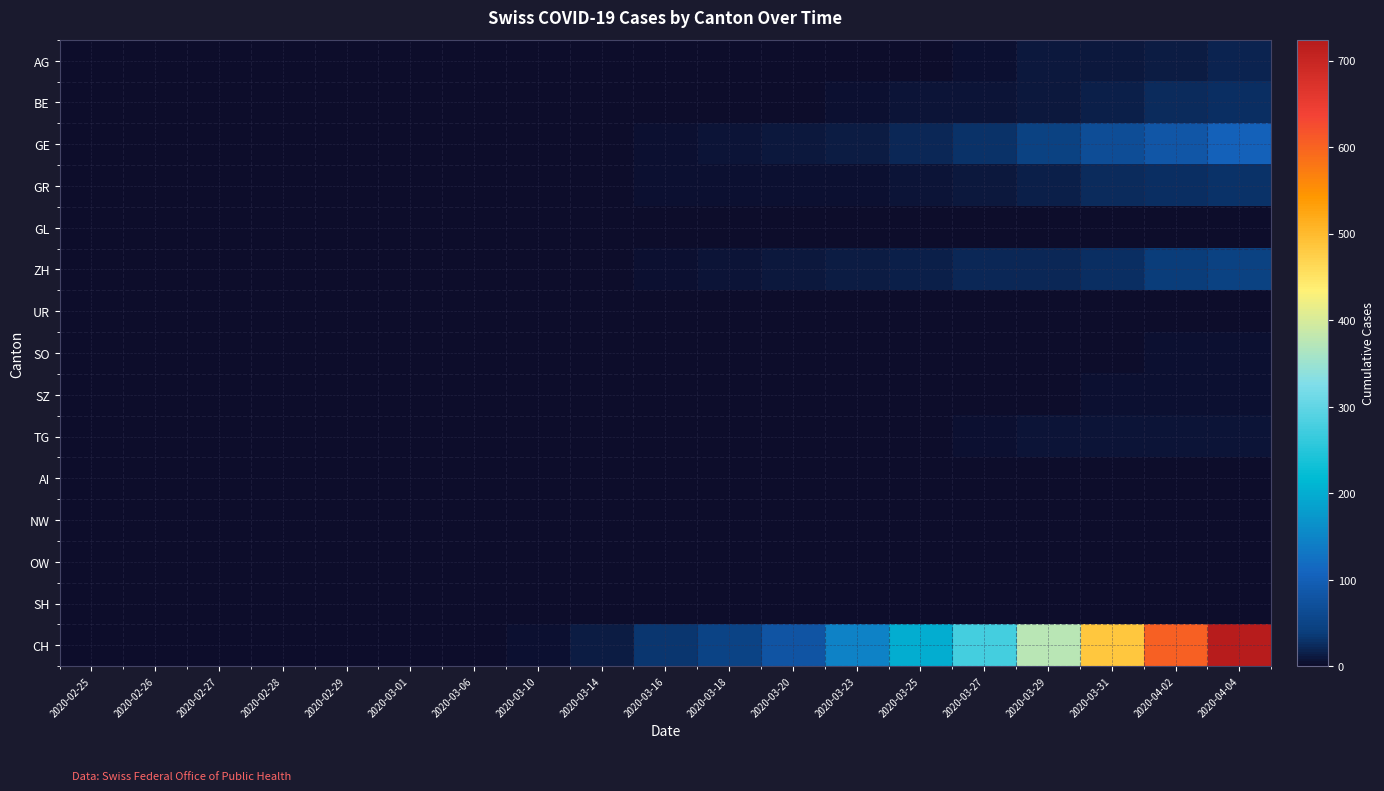

Which series has the largest total across all categories?

CH